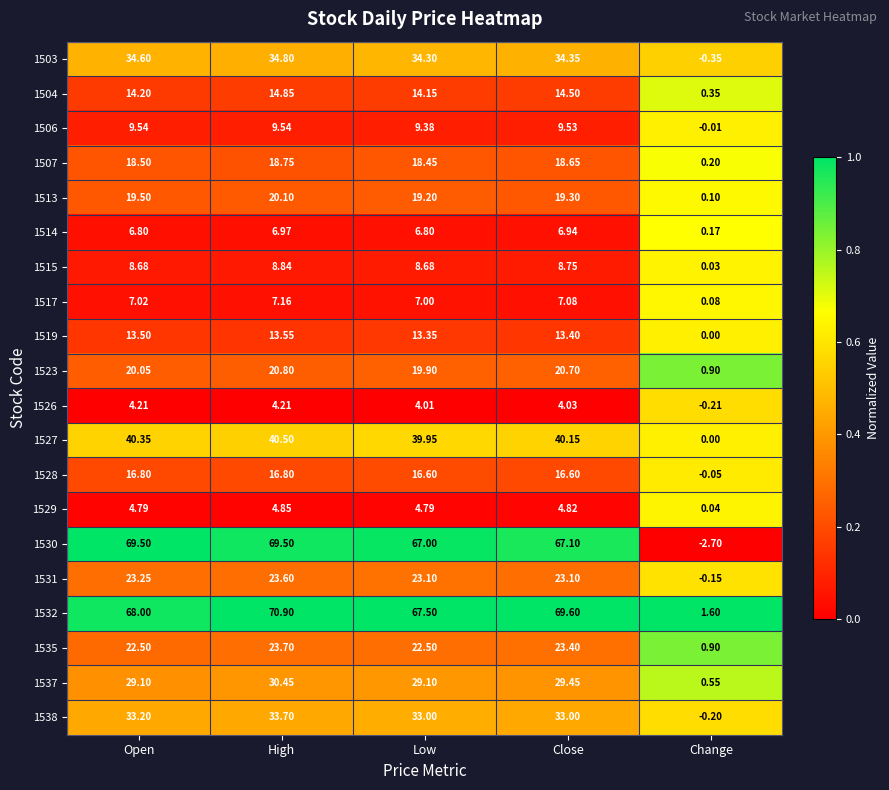

At which label does 1526 reach its minimum?

Change